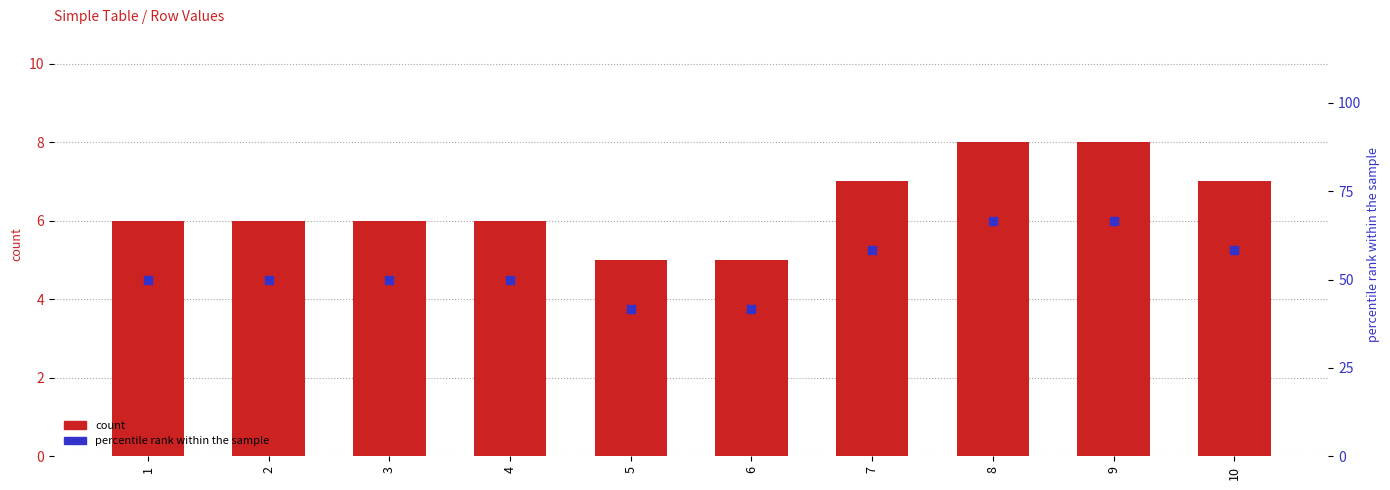

Which series has the largest total across all categories?

percentile rank within the sample